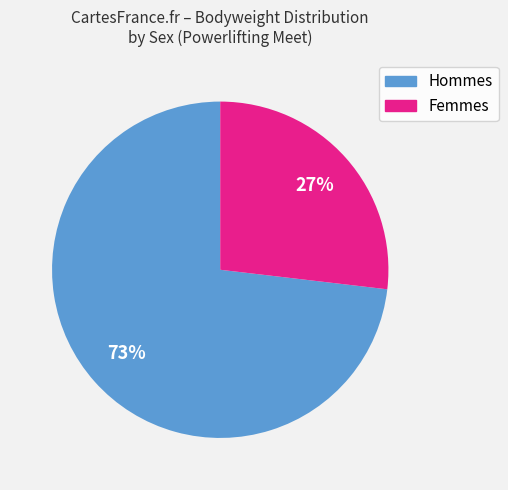

Combined, do Femmes and Hommes account for over 50%?

Yes